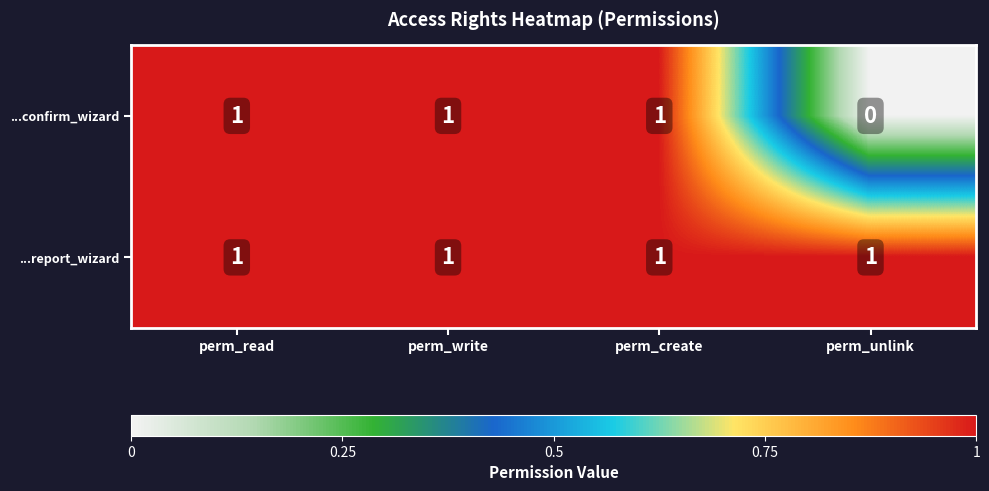

Where is ...confirm_wizard nearest to the value 0?

perm_unlink